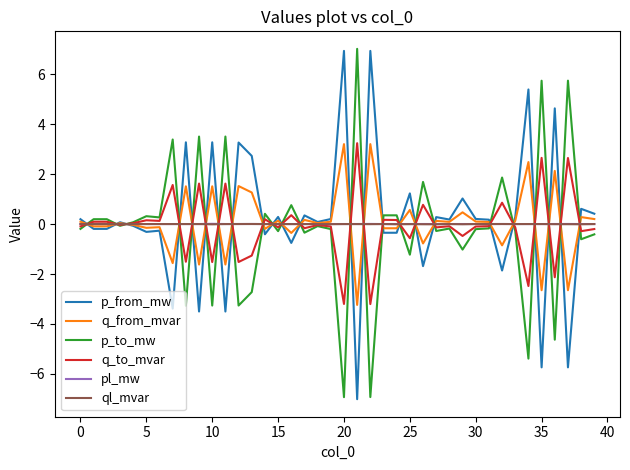

What are all the series names shown in the legend?

p_from_mw, q_from_mvar, p_to_mw, q_to_mvar, pl_mw, ql_mvar